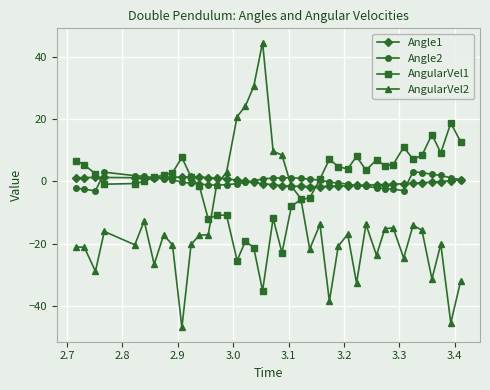

What is the average value of the AngularVel2 series?

-13.7